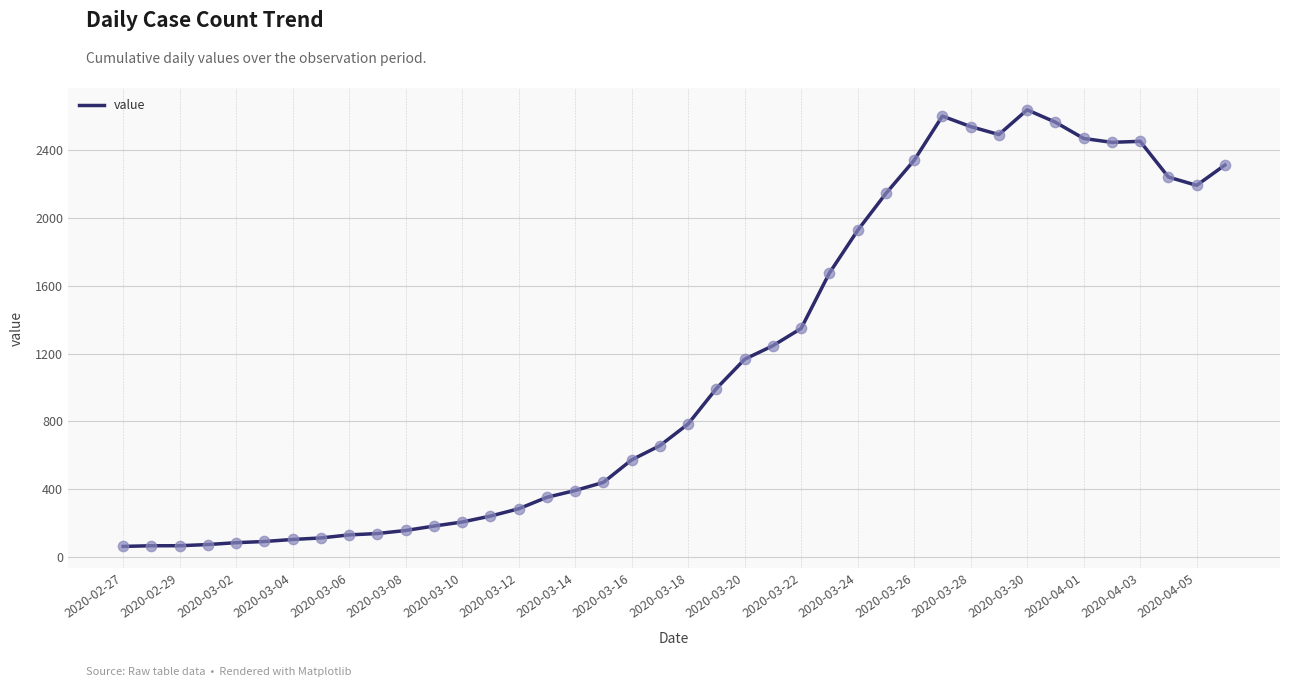

What is the difference between the maximum and minimum values?

2578